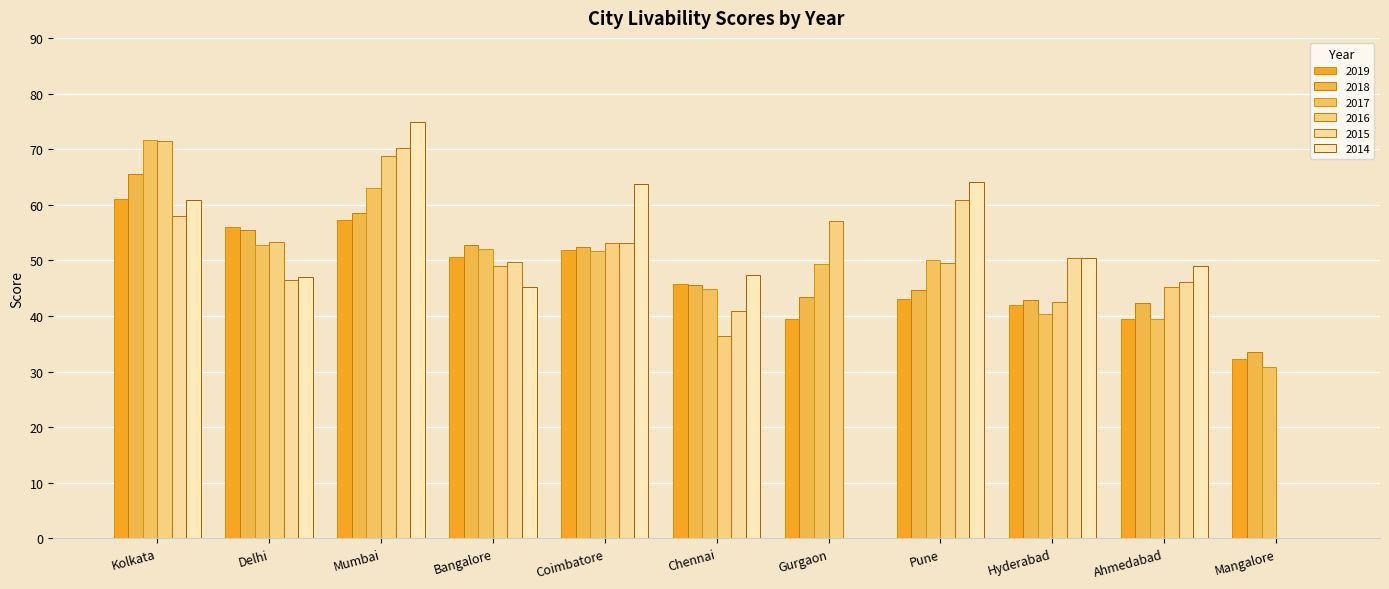

What position from the right is Delhi?

10